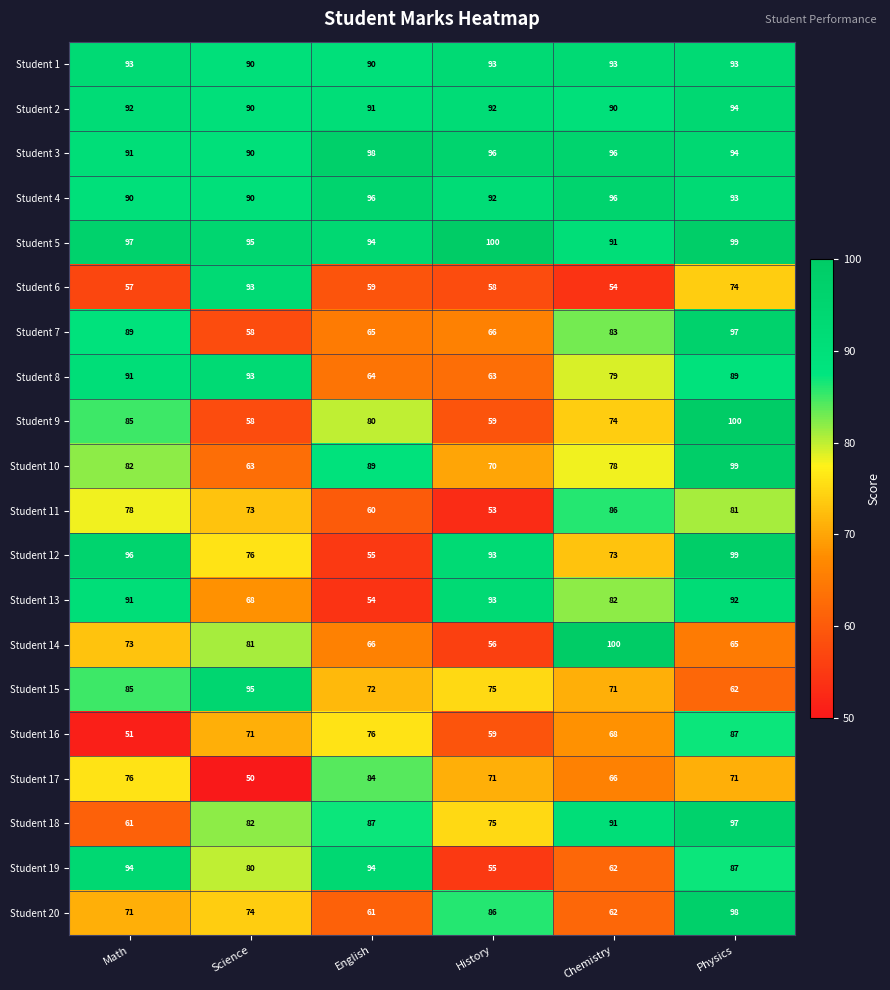

Which series has the largest total across all categories?

Student 5